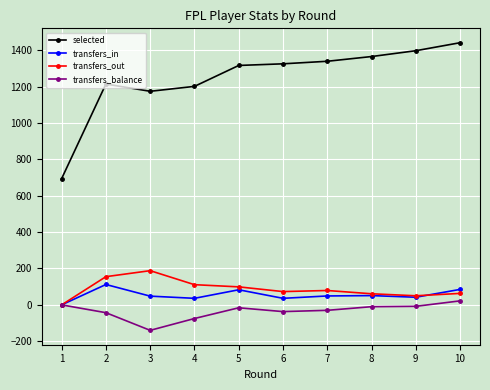

What is the difference between the second highest and minimum values in the transfers_balance series?

140